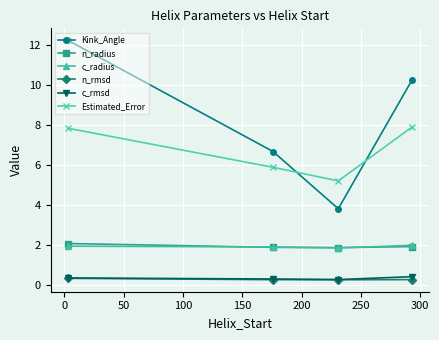

What is the value of the n_radius point at the 3rd from the left?

1.9